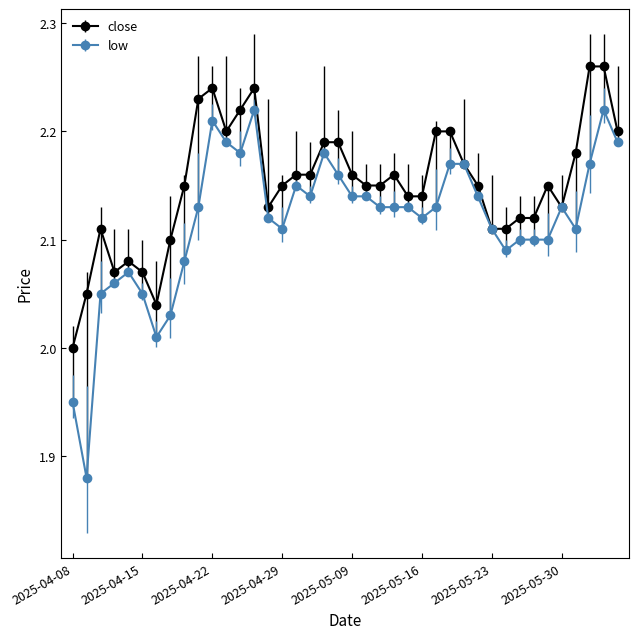

Which series has the largest total across all categories?

close